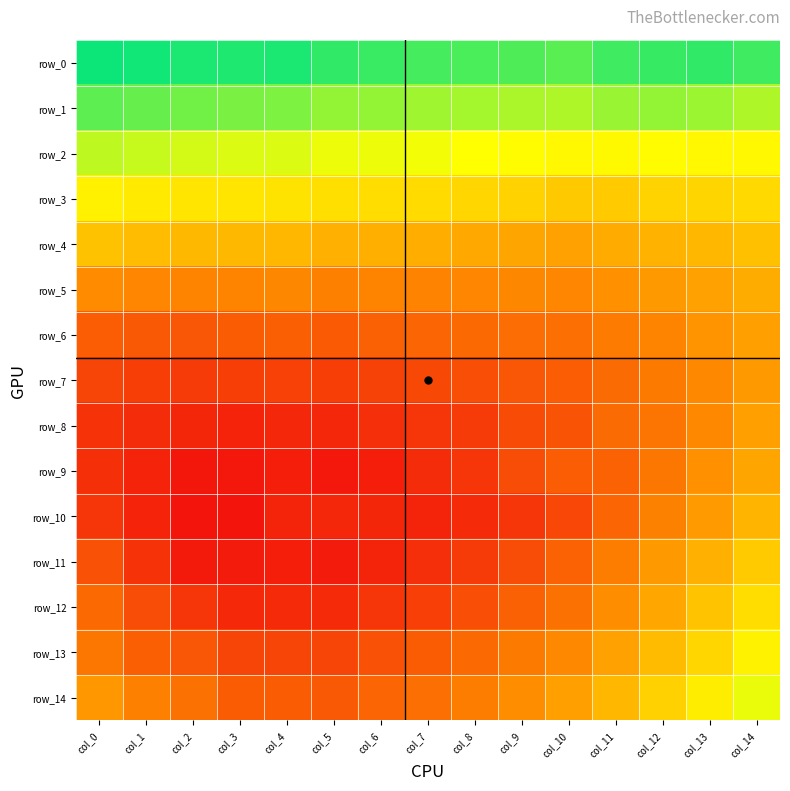

At how many categories does at least one series exceed 0?

15